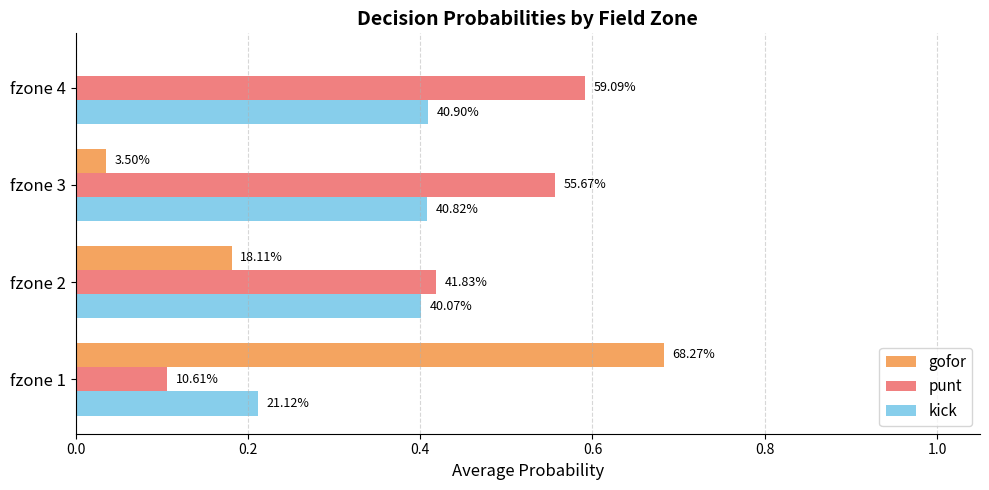

What are all the series names shown in the legend?

gofor, punt, kick